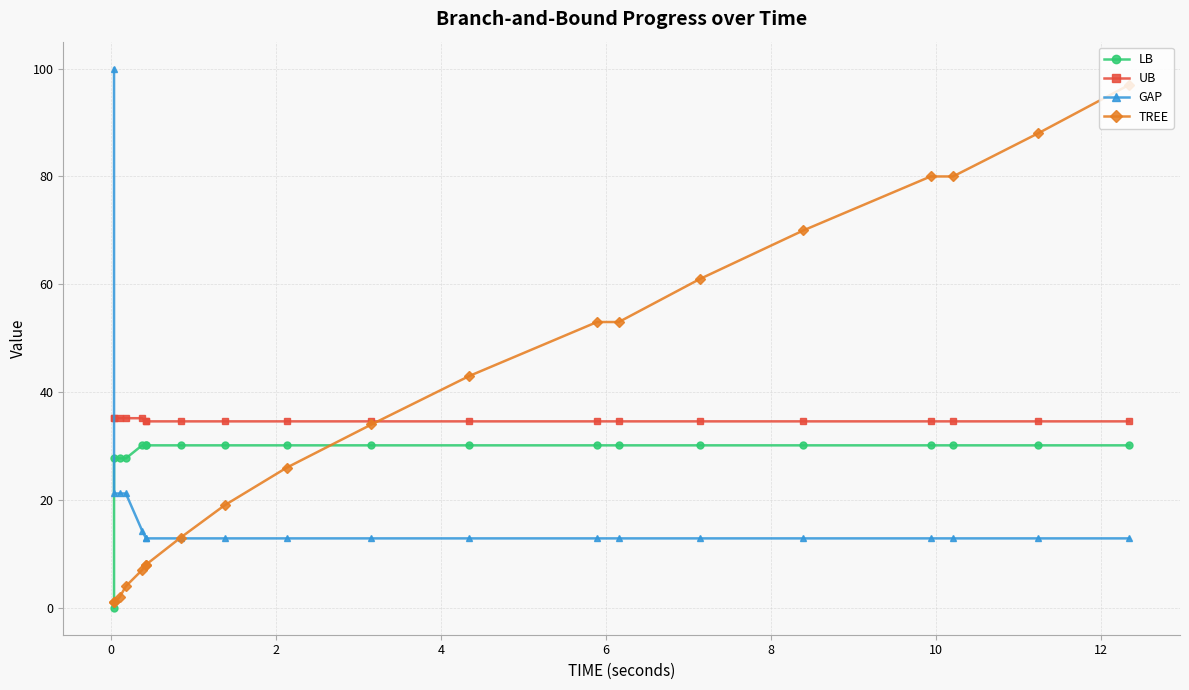

At how many categories does at least one series exceed 75?

5